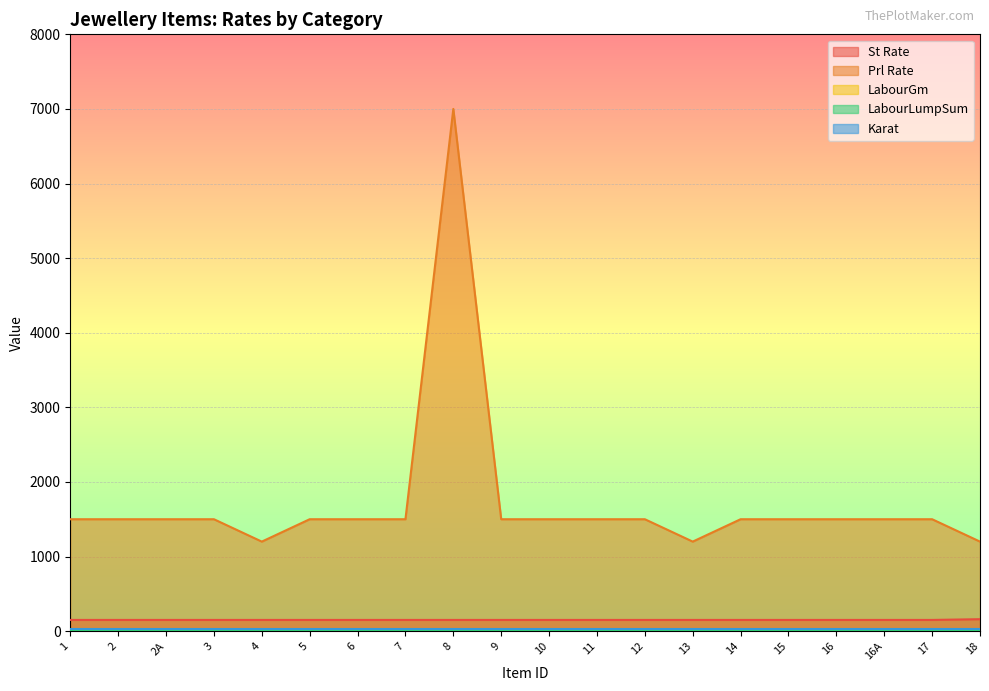

Reading right to left, transcribe all the data shown in this chart.

St Rate: 160	150	150	150	150	150	150	150	150	150	150	150	150	150	150	150	150	150	150	150
Prl Rate: 1200	1500	1500	1500	1500	1500	1200	1500	1500	1500	1500	7000	1500	1500	1500	1200	1500	1500	1500	1500
LabourGm: 10	10	10	10	10	10	10	10	10	10	10	10	10	10	10	10	10	10	10	10
LabourLumpSum: 20	20	20	20	20	20	20	20	20	20	20	20	20	20	20	20	20	20	20	20
Karat: 24	24	24	24	24	24	24	24	24	24	24	24	24	24	24	24	24	24	24	24